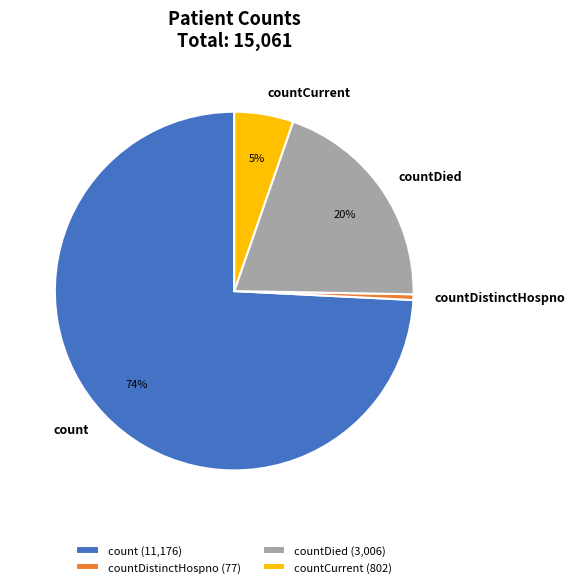

Combined, do countDied (3,006) and count (11,176) account for over 50%?

Yes